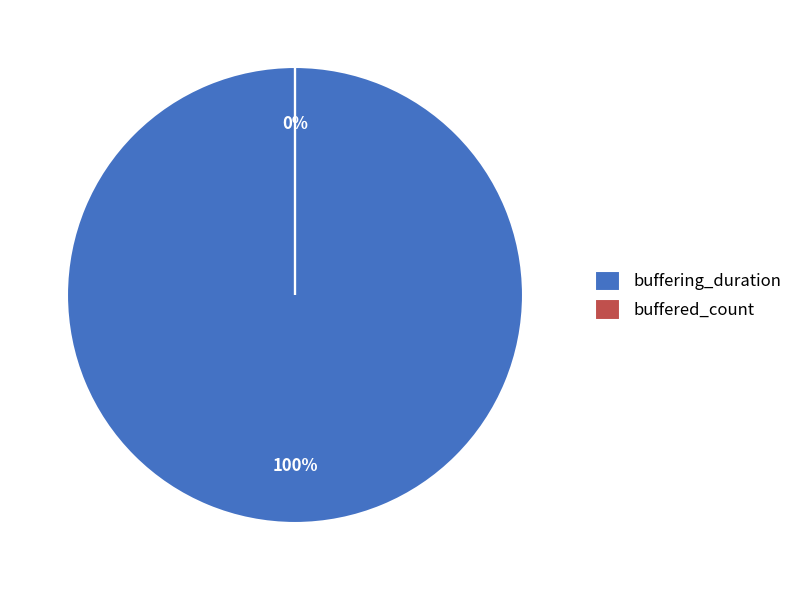

How many slices are in this pie chart?

2